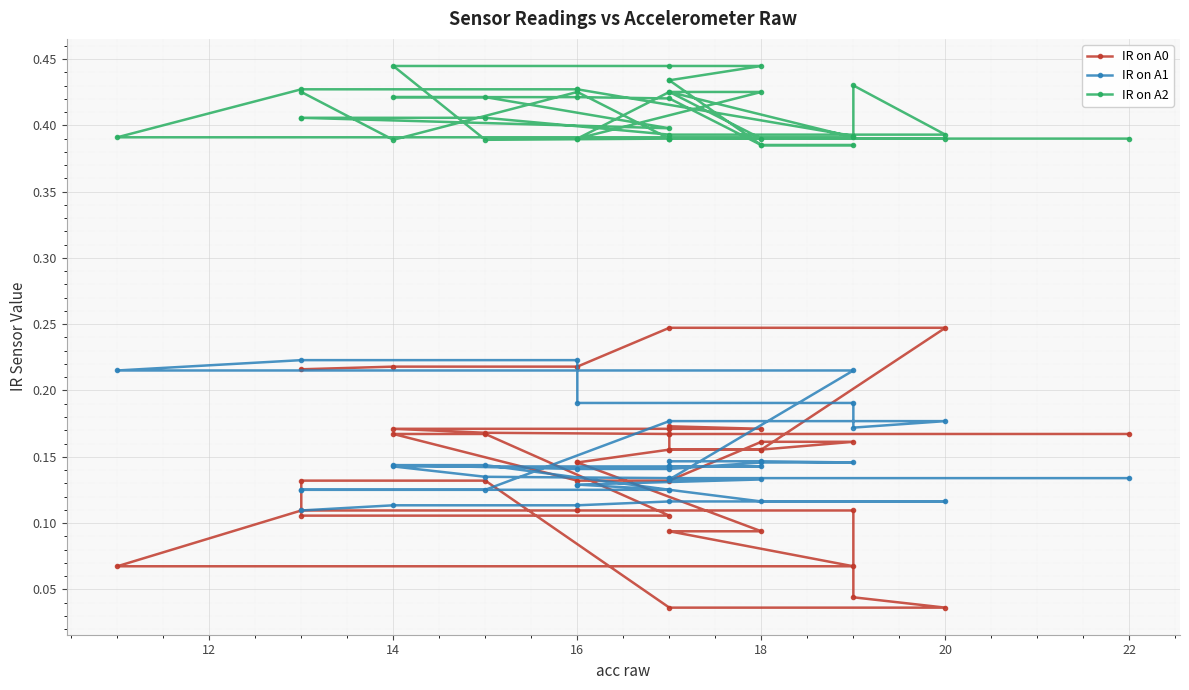

Reading left to right, extract all data points from this chart.

IR on A0: 0.2	0.2	0.2	0.2	0.2	0.2	0.2	0.1	0.1	0.1	0.1	0.1	0.1	0.1	0.1	0.1	0.1	0.0	0.0	0.0	0.1	0.1	0.1	0.1	0.2	0.2	0.1	0.1	0.2	0.2	0.2	0.2	0.2	0.2	0.2	0.2	0.2	0.2	0.2	0.2
IR on A1: 0.1	0.1	0.1	0.1	0.1	0.1	0.1	0.1	0.1	0.1	0.1	0.2	0.2	0.2	0.2	0.2	0.2	0.2	0.2	0.2	0.1	0.1	0.1	0.1	0.1	0.1	0.1	0.1	0.1	0.1	0.1	0.1	0.1	0.1	0.1	0.1	0.1	0.1	0.1	0.1
IR on A2: 0.4	0.4	0.4	0.4	0.4	0.4	0.4	0.4	0.4	0.4	0.4	0.4	0.4	0.4	0.4	0.4	0.4	0.4	0.4	0.4	0.4	0.4	0.4	0.4	0.4	0.4	0.4	0.4	0.4	0.4	0.4	0.4	0.4	0.4	0.4	0.4	0.4	0.4	0.4	0.4